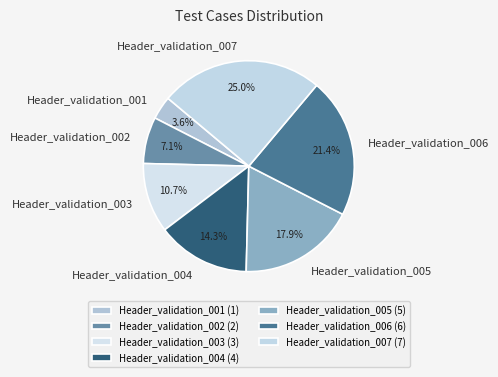

To the nearest percent, what portion does Header_validation_007 represent?

25%